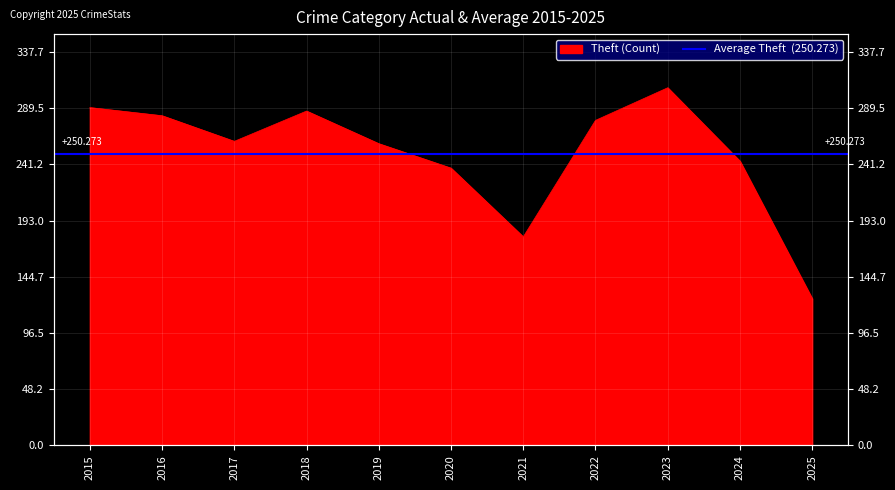

Which label corresponds to the largest value in the chart?

2023